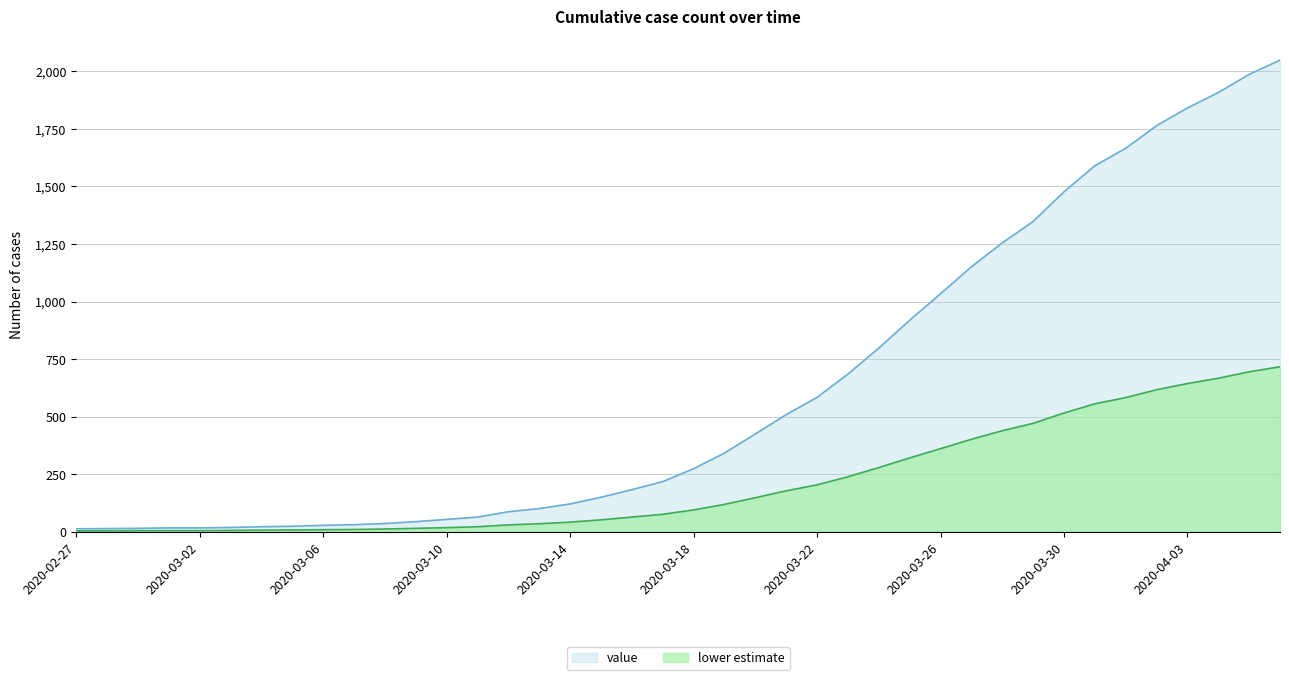

What is the change in value from 2020-03-26 to 2020-04-03?

+807